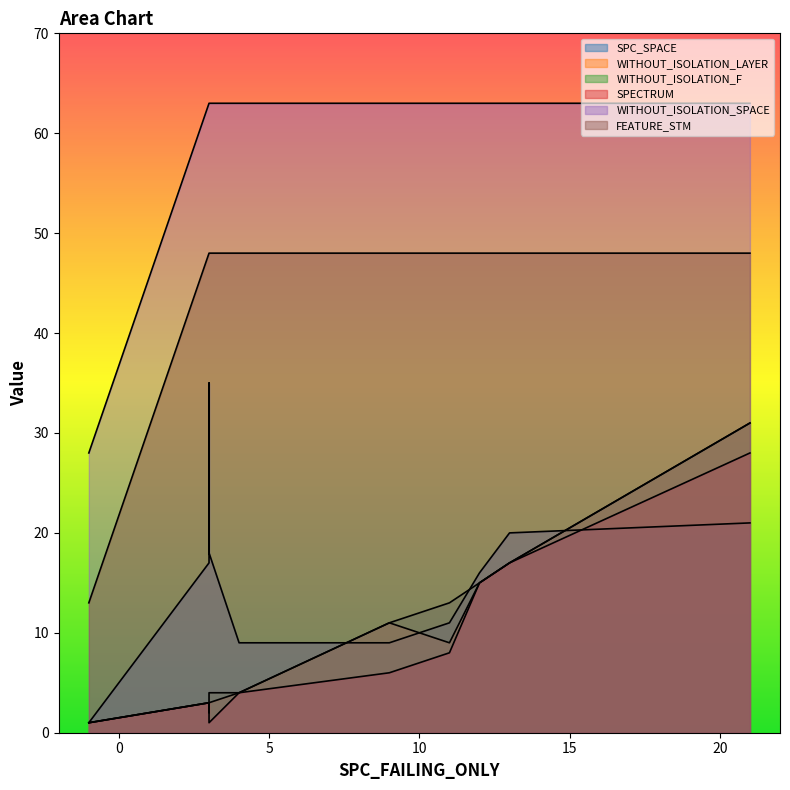

Between 12 and 3, which is larger?

3